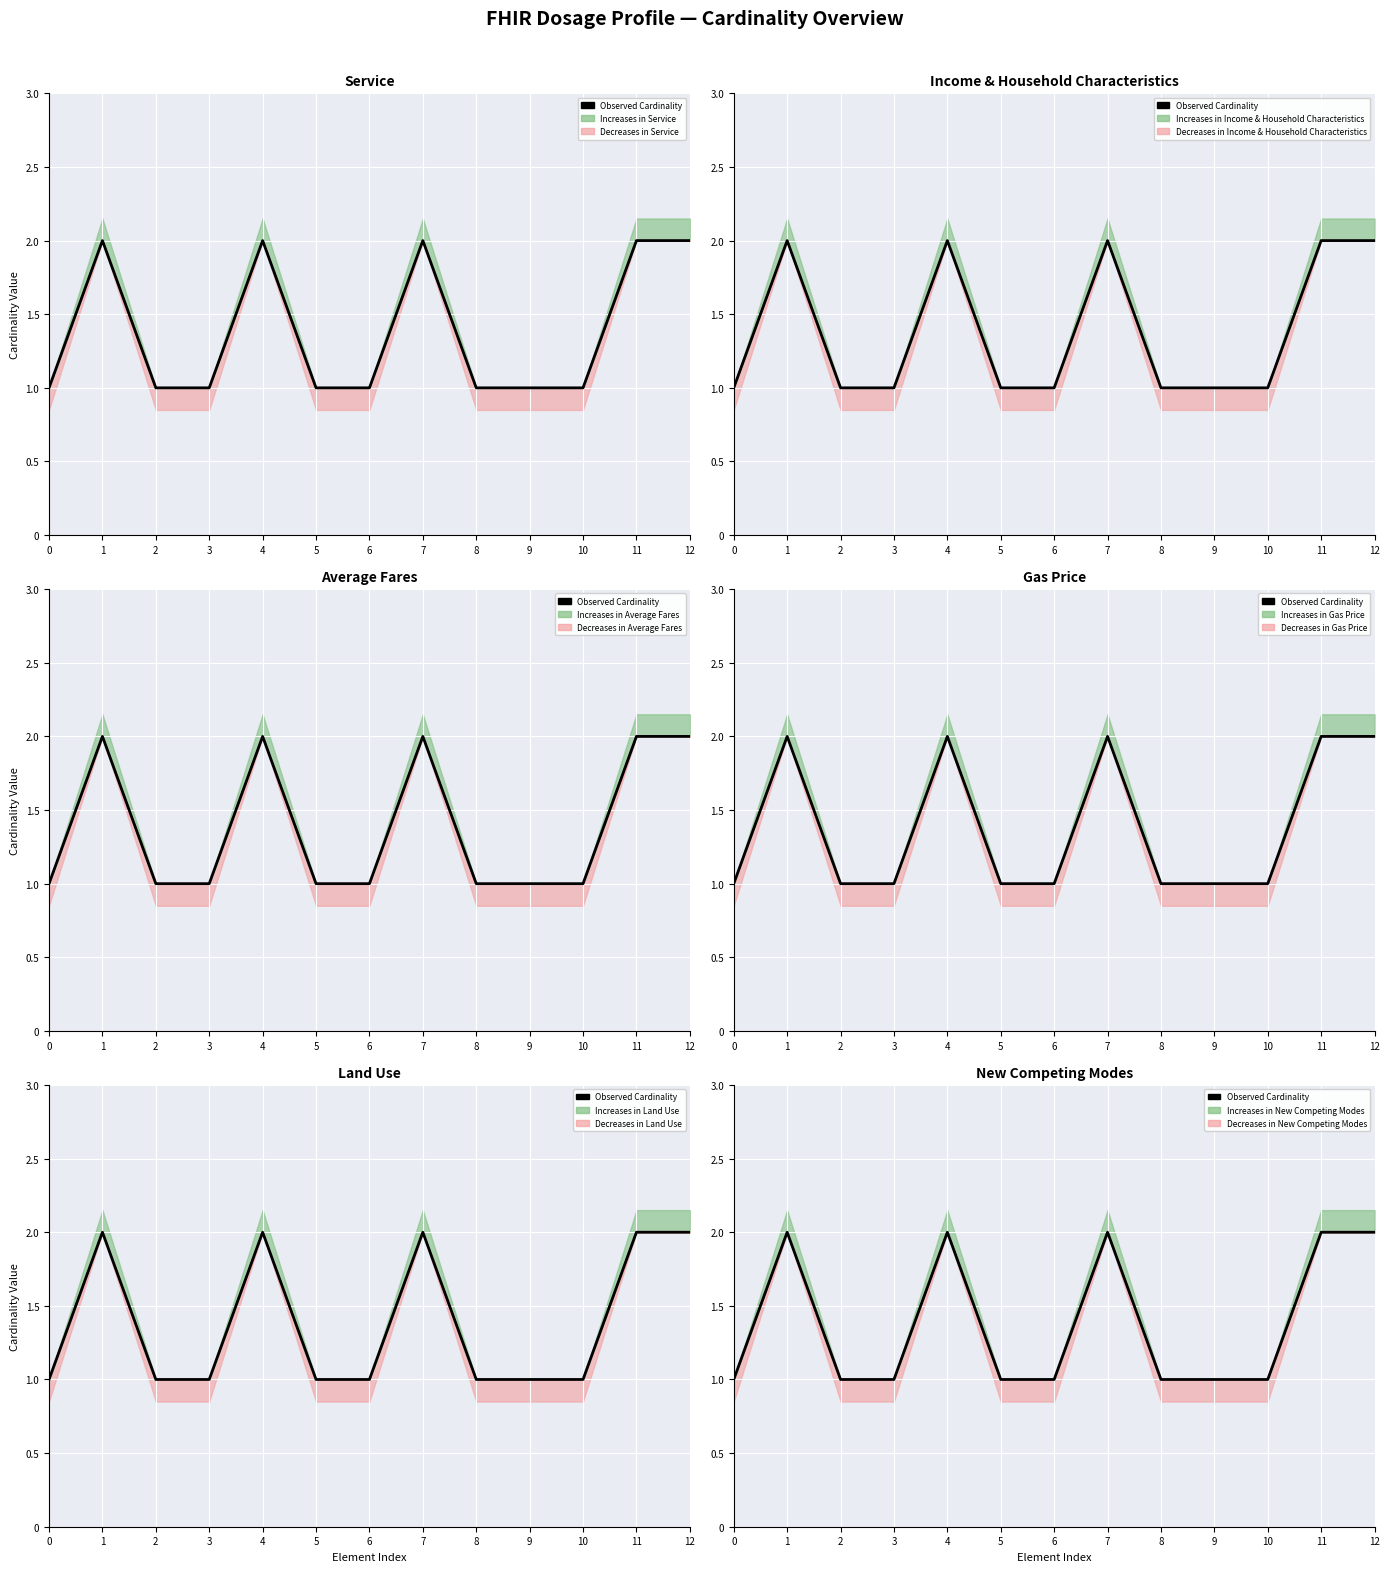

List the labels in order of value, smallest first.

0, 2, 3, 5, 6, 8, 9, 10, 1, 4, 7, 11, 12